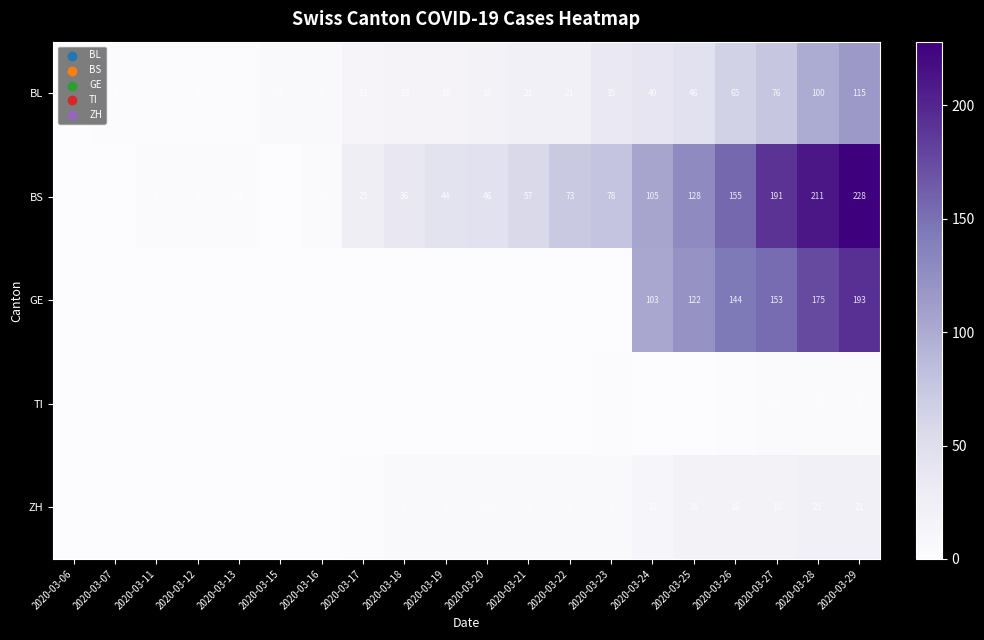

At 2020-03-29, list the series in order from largest to smallest.

BS, GE, BL, ZH, TI